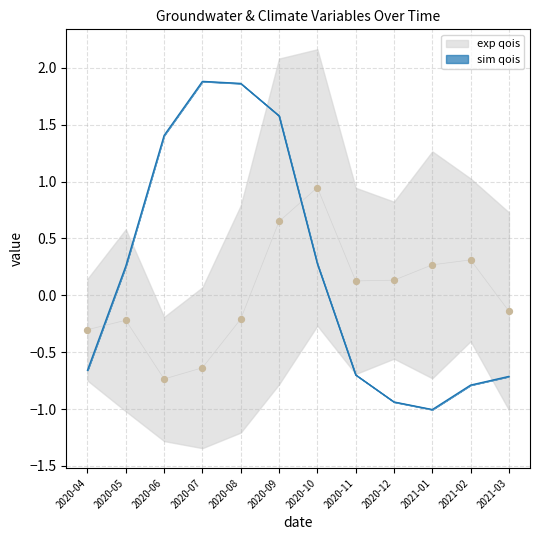

True or false: sim qois has a value of -0.2 at 2020-11.

False